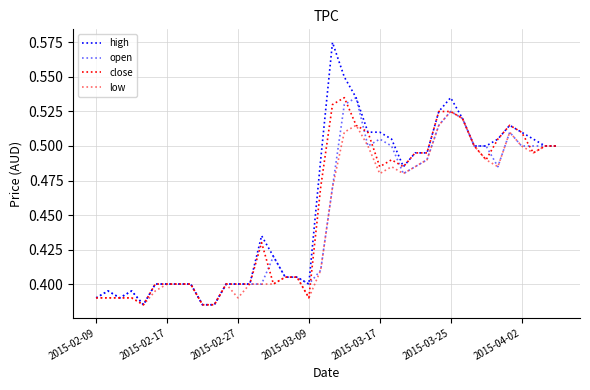

Is this an area chart (filled region under the line)?

No